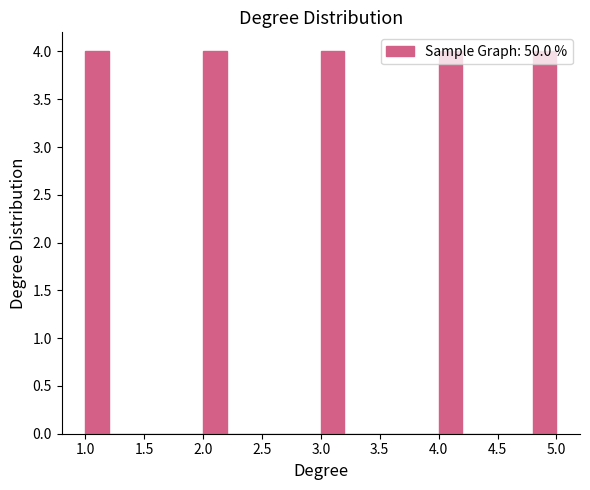

Reading left to right, list every bar in this chart as the range it spans on the x-axis followed by its height. The values are not printed on the chart, so give them approximately, as read against the axis.

1.0 to 1.2: 4
1.2 to 1.4: 0
1.4 to 1.6: 0
1.6 to 1.8: 0
1.8 to 2.0: 0
2.0 to 2.2: 4
2.2 to 2.4: 0
2.4 to 2.6: 0
2.6 to 2.8: 0
2.8 to 3.0: 0
3.0 to 3.2: 4
3.2 to 3.4: 0
3.4 to 3.6: 0
3.6 to 3.8: 0
3.8 to 4.0: 0
4.0 to 4.2: 4
4.2 to 4.4: 0
4.4 to 4.6: 0
4.6 to 4.8: 0
4.8 to 5.0: 4